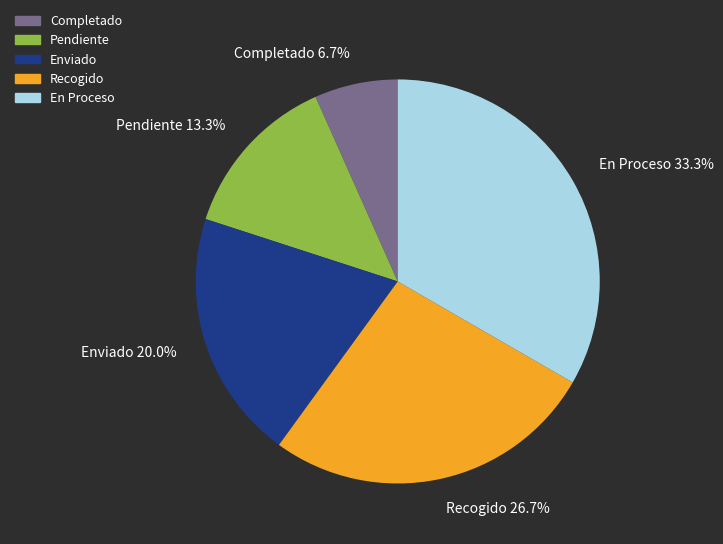

What percentage is NOT represented by En Proceso?

66.7%